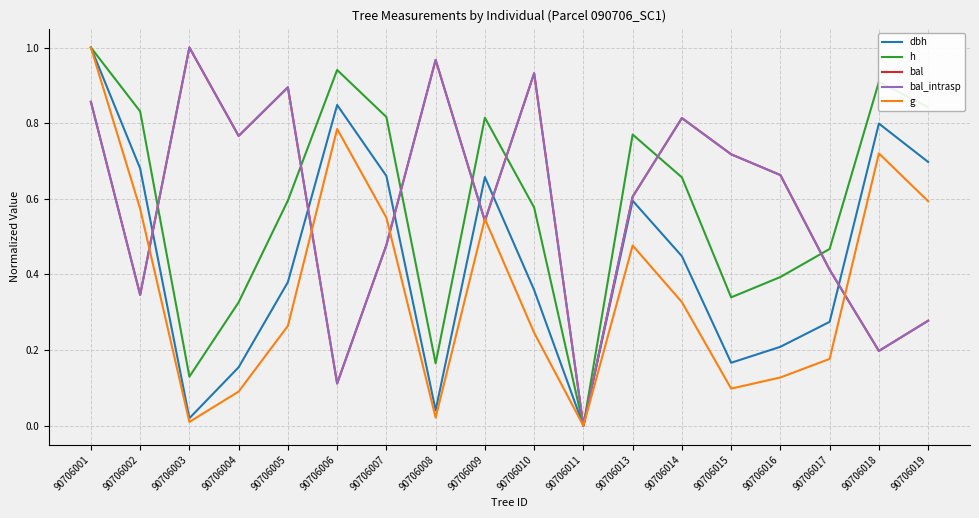

The bal_intrasp series shows 1.3 at 90706005. True or false?

False